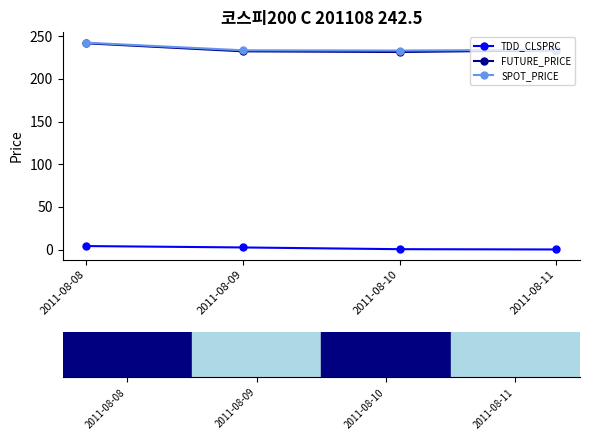

The value of FUTURE_PRICE at 2011-08-08 is 241.8. True or false?

True